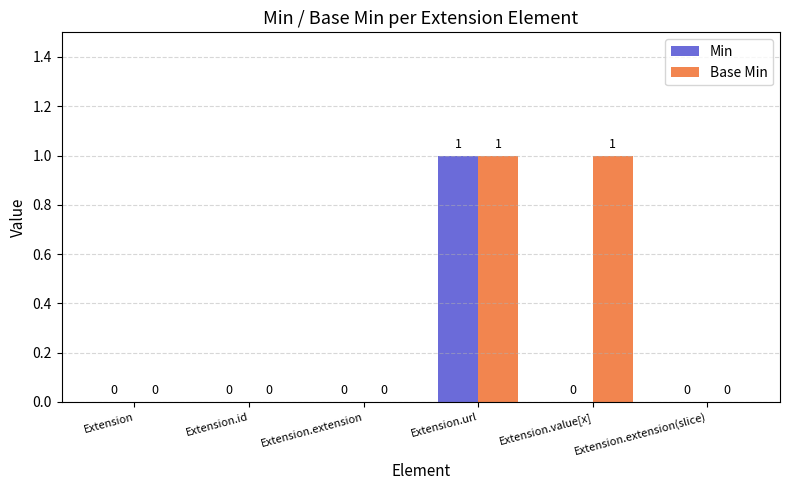

How many Min values are between 0 and 1?

6